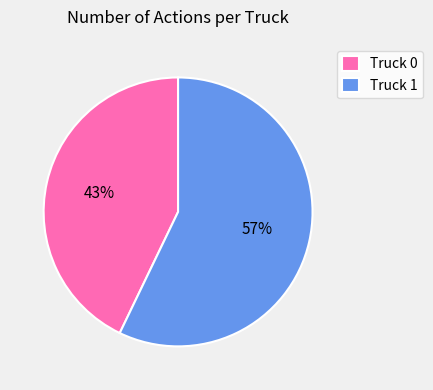

Rank the categories by value from lowest to highest.

Truck 0, Truck 1